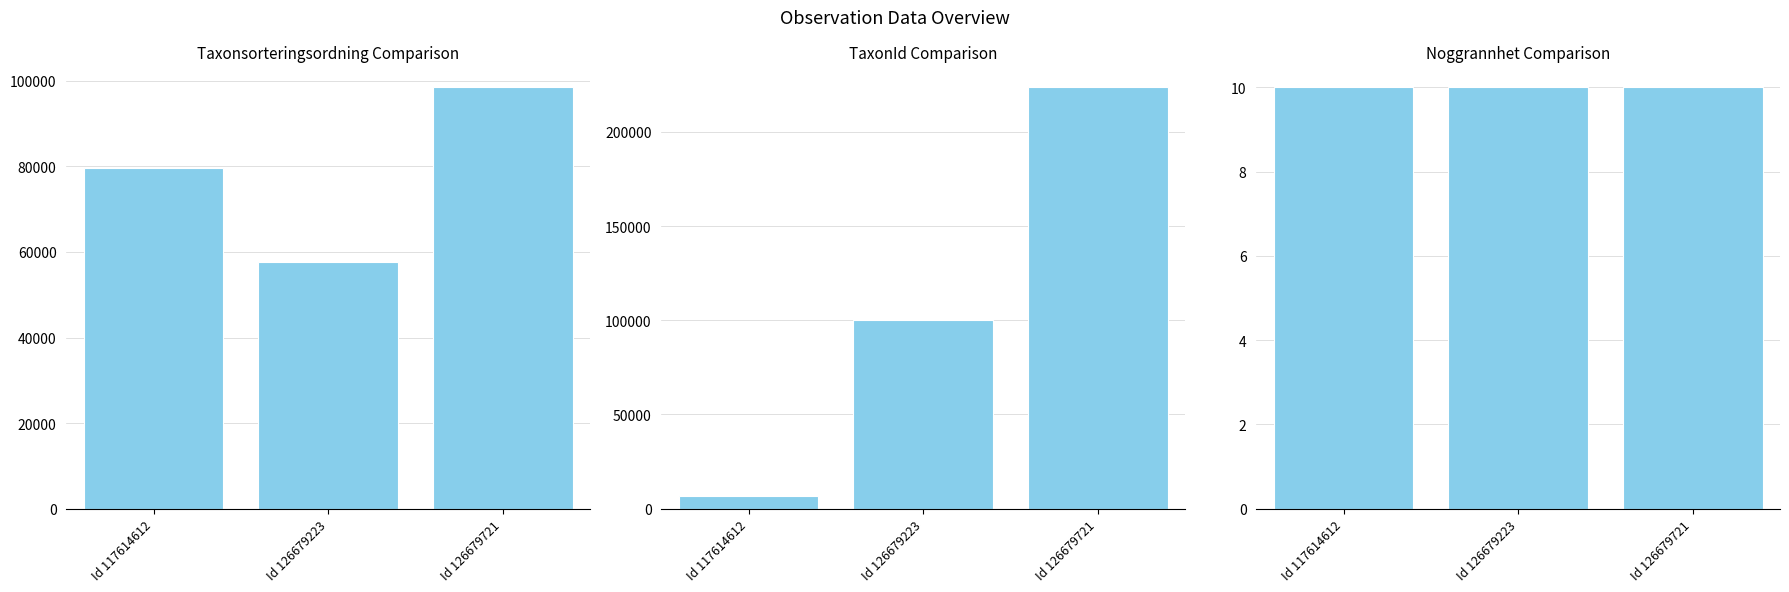

At how many categories does at least one series exceed 27154?

3